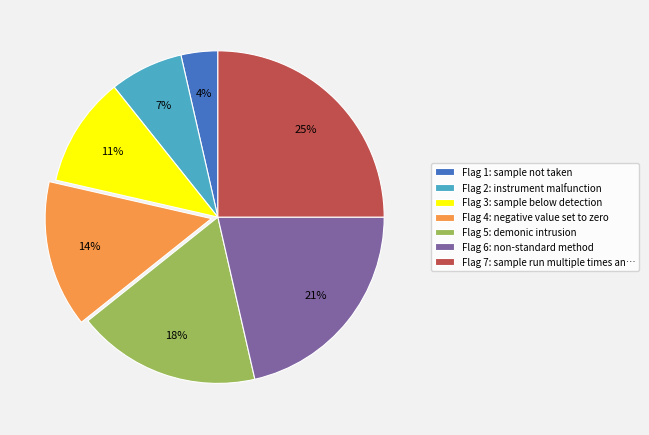

Rank the categories by value from lowest to highest.

Flag 1: sample not taken, Flag 2: instrument malfunction, Flag 3: sample below detection, Flag 4: negative value set to zero, Flag 5: demonic intrusion, Flag 6: non-standard method, Flag 7: sample run multiple times an…